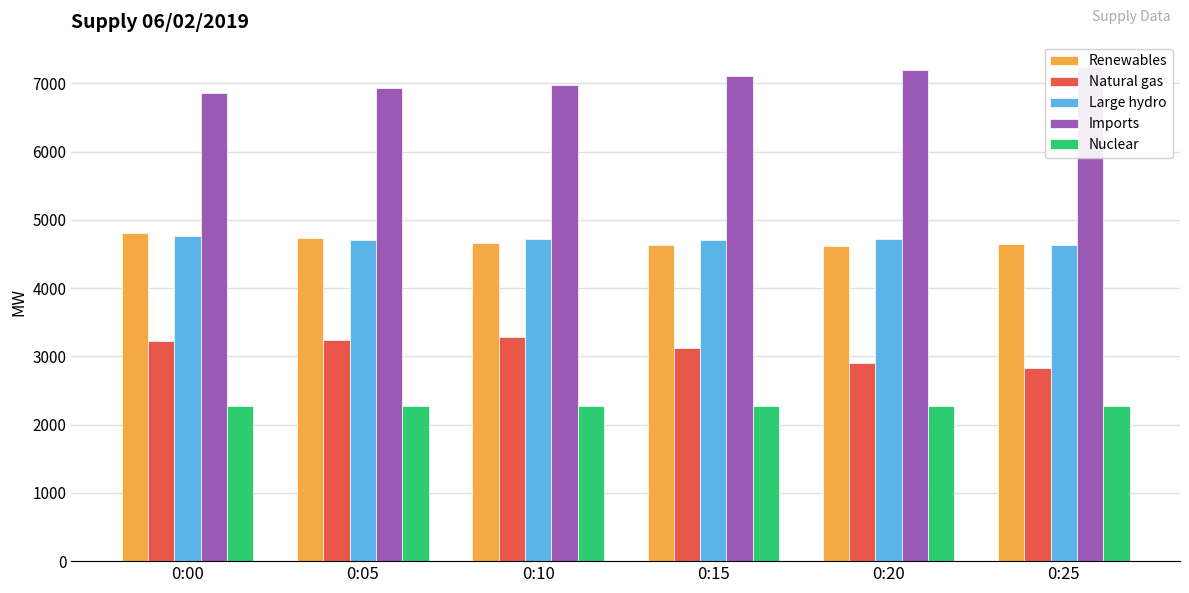

Is it true that Renewables equals 4812 at 0:00?

True